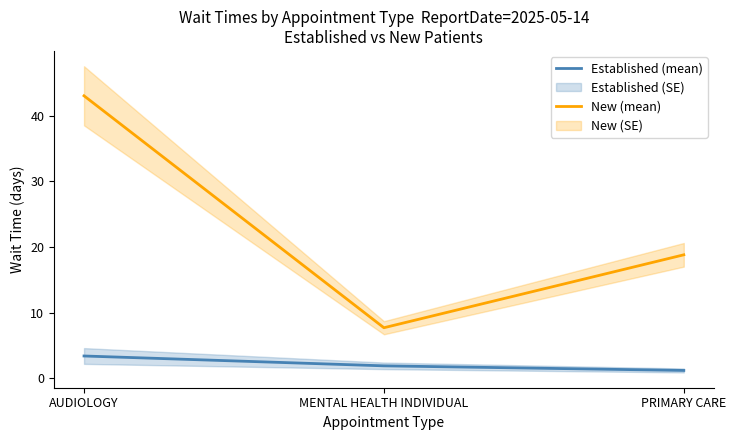

Reading left to right, extract all data points from this chart.

Established (mean): 3.4	1.9	1.2
New (mean): 43.0	7.7	18.8